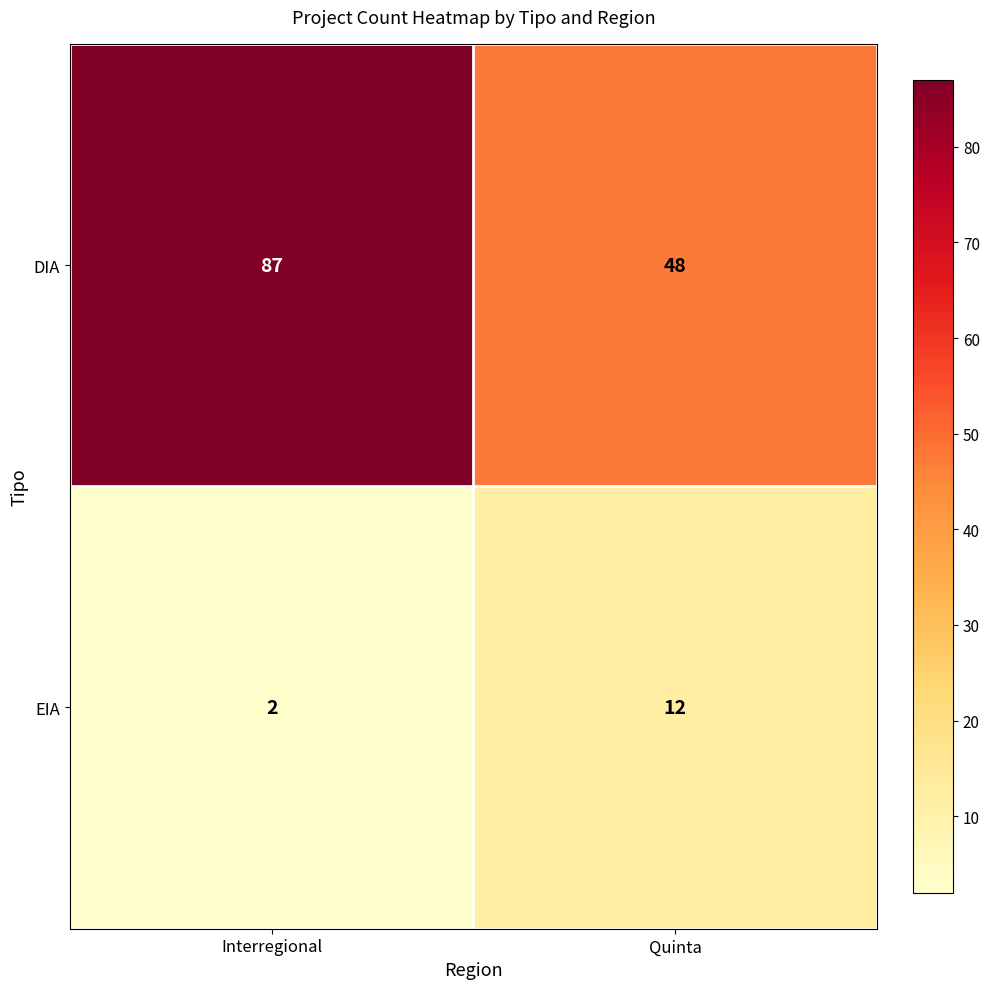

Reading left to right, transcribe all the data shown in this chart.

DIA: Interregional=87	Quinta=48
EIA: Interregional=2	Quinta=12